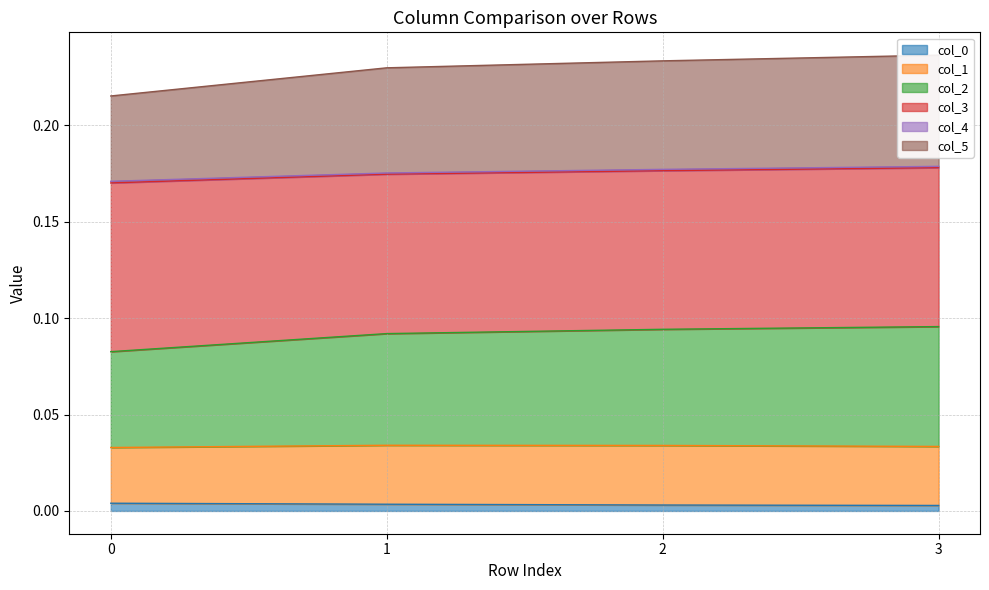

True or false: col_2 and col_5 cross at least once.

False